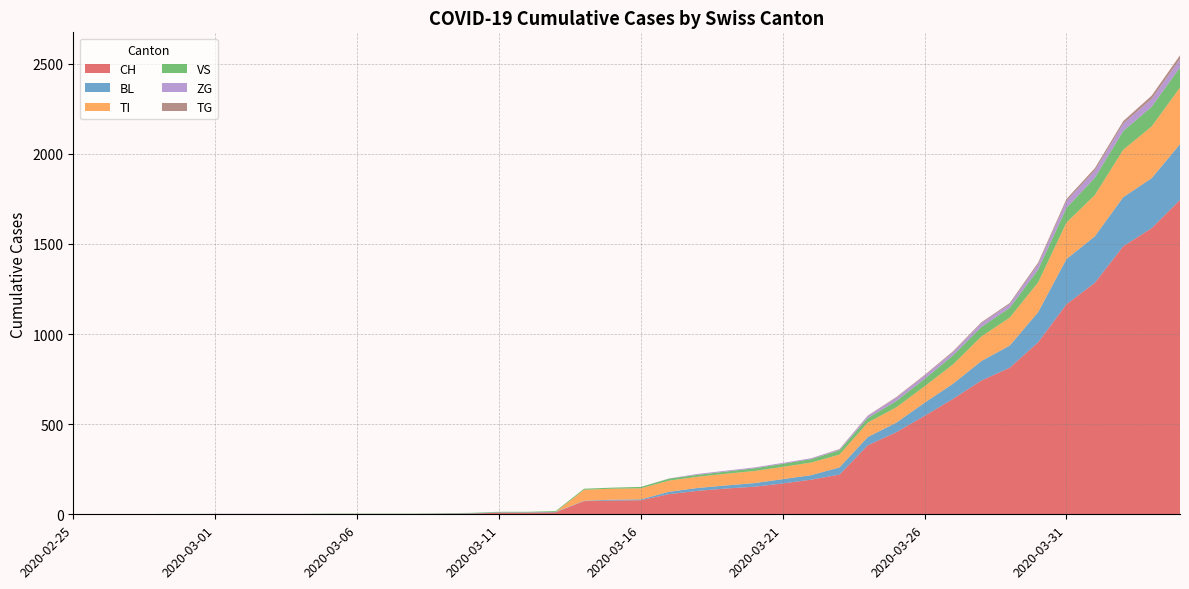

Reading left to right, transcribe all the data shown in this chart.

CH: 2020-02-25=0	2020-02-26=0	2020-02-27=0	2020-02-28=0	2020-02-29=0	2020-03-01=0	2020-03-02=0	2020-03-03=0	2020-03-04=0	2020-03-05=2	2020-03-06=2	2020-03-07=2	2020-03-08=2	2020-03-09=3	2020-03-10=4	2020-03-11=9	2020-03-12=9	2020-03-13=11	2020-03-14=73	2020-03-15=76	2020-03-16=78	2020-03-17=112	2020-03-18=130	2020-03-19=143	2020-03-20=153	2020-03-21=171	2020-03-22=192	2020-03-23=220	2020-03-24=383	2020-03-25=455	2020-03-26=546	2020-03-27=640	2020-03-28=742	2020-03-29=813	2020-03-30=954	2020-03-31=1165	2020-04-01=1284	2020-04-02=1487	2020-04-03=1587	2020-04-04=1744
BL: 2020-02-25=0	2020-02-26=0	2020-02-27=0	2020-02-28=0	2020-02-29=0	2020-03-01=0	2020-03-02=0	2020-03-03=0	2020-03-04=0	2020-03-05=0	2020-03-06=0	2020-03-07=0	2020-03-08=0	2020-03-09=1	2020-03-10=2	2020-03-11=2	2020-03-12=2	2020-03-13=2	2020-03-14=2	2020-03-15=5	2020-03-16=5	2020-03-17=13	2020-03-18=16	2020-03-19=17	2020-03-20=20	2020-03-21=24	2020-03-22=25	2020-03-23=40	2020-03-24=46	2020-03-25=53	2020-03-26=73	2020-03-27=84	2020-03-28=108	2020-03-29=123	2020-03-30=167	2020-03-31=251	2020-04-01=258	2020-04-02=272	2020-04-03=277	2020-04-04=309
TI: 2020-02-25=0	2020-02-26=0	2020-02-27=0	2020-02-28=0	2020-02-29=0	2020-03-01=0	2020-03-02=0	2020-03-03=0	2020-03-04=0	2020-03-05=0	2020-03-06=0	2020-03-07=0	2020-03-08=0	2020-03-09=0	2020-03-10=0	2020-03-11=0	2020-03-12=0	2020-03-13=0	2020-03-14=61	2020-03-15=61	2020-03-16=61	2020-03-17=62	2020-03-18=62	2020-03-19=65	2020-03-20=67	2020-03-21=68	2020-03-22=70	2020-03-23=71	2020-03-24=80	2020-03-25=85	2020-03-26=91	2020-03-27=107	2020-03-28=136	2020-03-29=155	2020-03-30=165	2020-03-31=202	2020-04-01=229	2020-04-02=263	2020-04-03=287	2020-04-04=314
VS: 2020-02-25=0	2020-02-26=0	2020-02-27=0	2020-02-28=2	2020-02-29=2	2020-03-01=2	2020-03-02=2	2020-03-03=2	2020-03-04=2	2020-03-05=2	2020-03-06=2	2020-03-07=2	2020-03-08=2	2020-03-09=2	2020-03-10=2	2020-03-11=3	2020-03-12=3	2020-03-13=5	2020-03-14=6	2020-03-15=6	2020-03-16=8	2020-03-17=11	2020-03-18=11	2020-03-19=12	2020-03-20=15	2020-03-21=17	2020-03-22=19	2020-03-23=24	2020-03-24=25	2020-03-25=35	2020-03-26=41	2020-03-27=50	2020-03-28=53	2020-03-29=54	2020-03-30=71	2020-03-31=81	2020-04-01=96	2020-04-02=104	2020-04-03=109	2020-04-04=112
ZG: 2020-02-25=0	2020-02-26=0	2020-02-27=0	2020-02-28=0	2020-02-29=0	2020-03-01=1	2020-03-02=1	2020-03-03=1	2020-03-04=1	2020-03-05=0	2020-03-06=0	2020-03-07=0	2020-03-08=0	2020-03-09=0	2020-03-10=0	2020-03-11=0	2020-03-12=0	2020-03-13=0	2020-03-14=0	2020-03-15=0	2020-03-16=0	2020-03-17=1	2020-03-18=5	2020-03-19=5	2020-03-20=5	2020-03-21=5	2020-03-22=5	2020-03-23=5	2020-03-24=12	2020-03-25=18	2020-03-26=18	2020-03-27=18	2020-03-28=21	2020-03-29=21	2020-03-30=29	2020-03-31=39	2020-04-01=40	2020-04-02=41	2020-04-03=44	2020-04-04=46
TG: 2020-02-25=0	2020-02-26=0	2020-02-27=0	2020-02-28=0	2020-02-29=0	2020-03-01=0	2020-03-02=0	2020-03-03=0	2020-03-04=0	2020-03-05=0	2020-03-06=0	2020-03-07=0	2020-03-08=0	2020-03-09=0	2020-03-10=0	2020-03-11=0	2020-03-12=0	2020-03-13=0	2020-03-14=0	2020-03-15=0	2020-03-16=0	2020-03-17=0	2020-03-18=0	2020-03-19=0	2020-03-20=0	2020-03-21=0	2020-03-22=0	2020-03-23=2	2020-03-24=2	2020-03-25=4	2020-03-26=4	2020-03-27=5	2020-03-28=5	2020-03-29=6	2020-03-30=10	2020-03-31=11	2020-04-01=13	2020-04-02=14	2020-04-03=18	2020-04-04=21